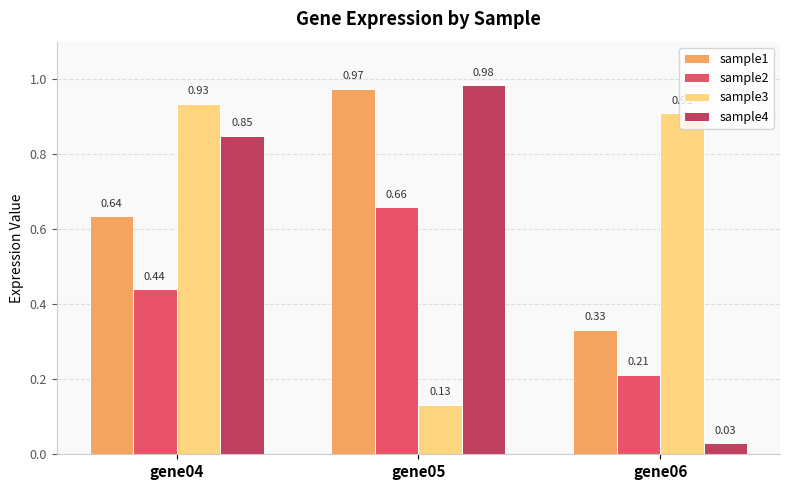

Between gene04 and gene05, which series saw the biggest shift?

sample3